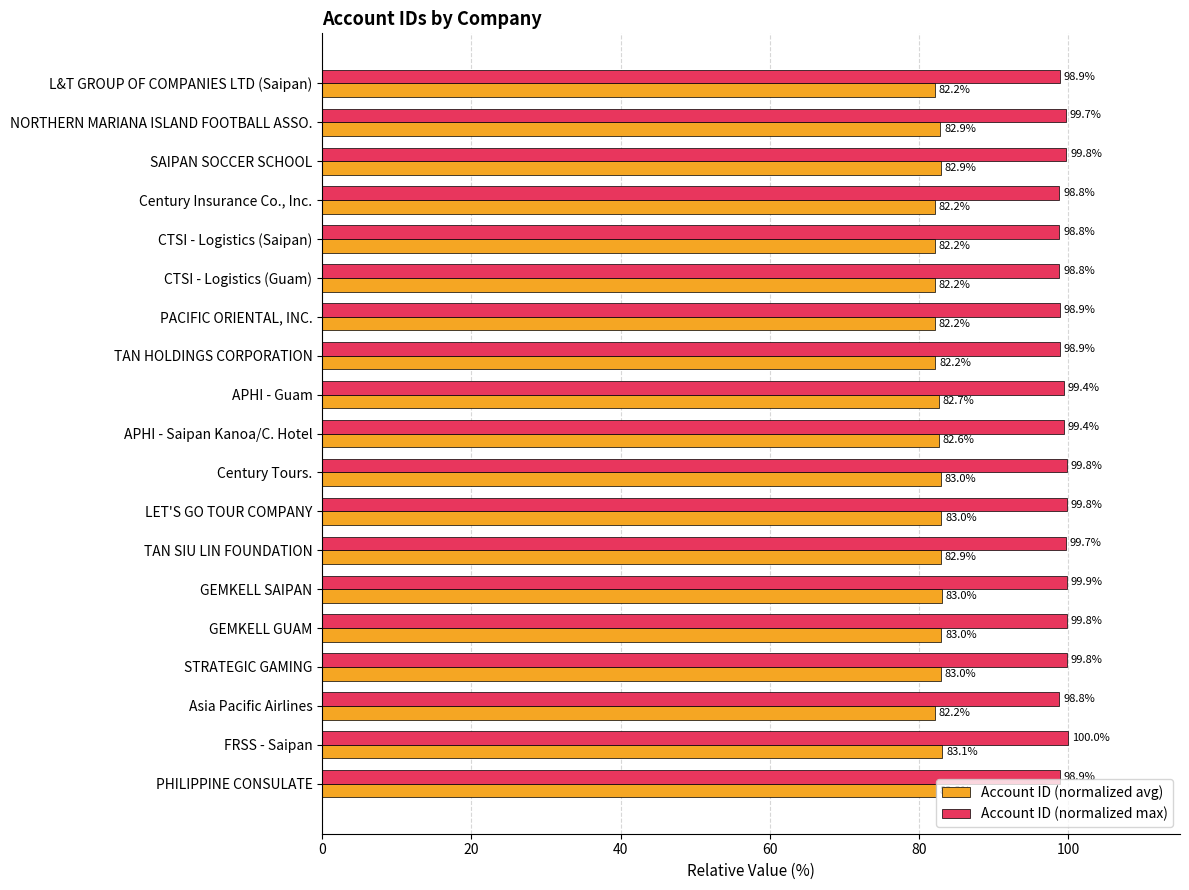

What is the spread (max minus min) of values at STRATEGIC GAMING?

16.8